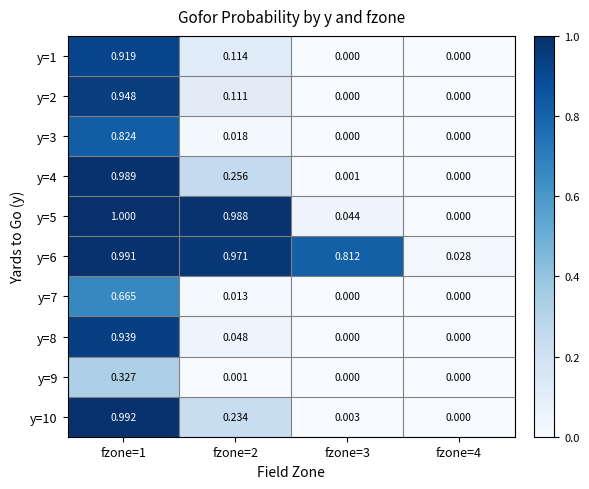

What is the total value across all series at fzone=1?

8.6